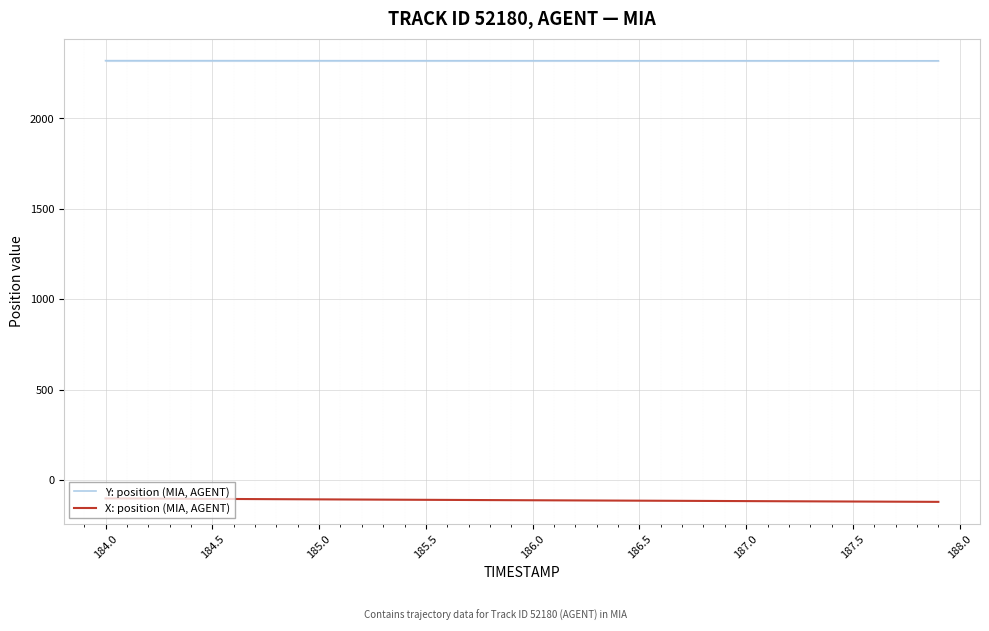

List the series in order of their peak value, highest first.

Y: position (MIA, AGENT), X: position (MIA, AGENT)